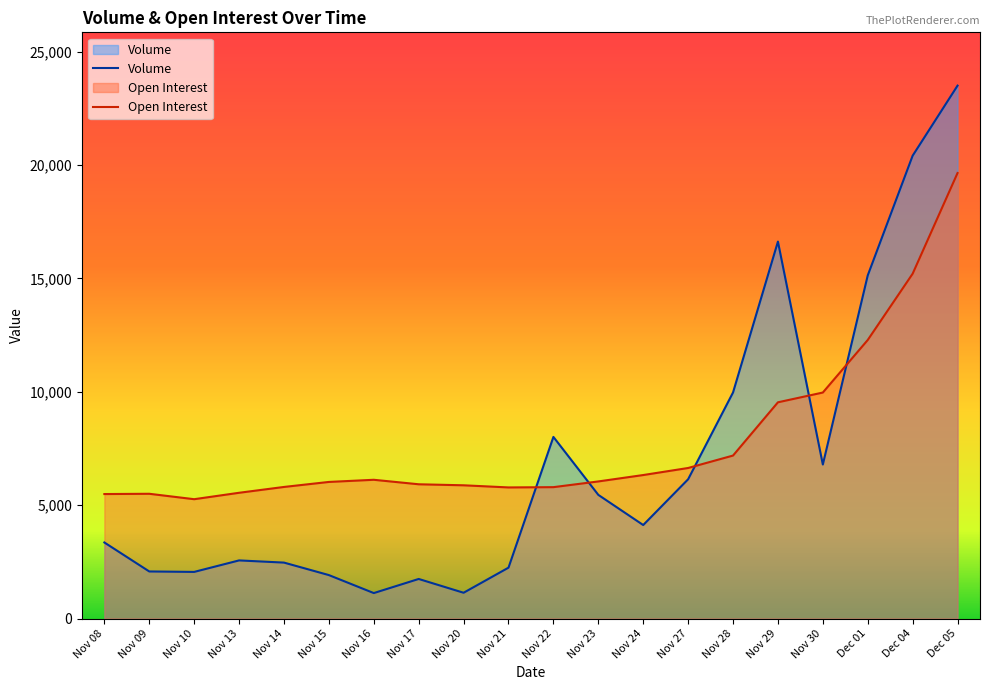

Reading left to right, what are all the values shown in this chart?

Volume: Nov 08=3354	Nov 09=2076	Nov 10=2056	Nov 13=2563	Nov 14=2467	Nov 15=1916	Nov 16=1123	Nov 17=1745	Nov 20=1137	Nov 21=2244	Nov 22=8008	Nov 23=5453	Nov 24=4123	Nov 27=6141	Nov 28=9967	Nov 29=16620	Nov 30=6791	Dec 01=15128	Dec 04=20407	Dec 05=23496
Open Interest: Nov 08=5489	Nov 09=5501	Nov 10=5262	Nov 13=5545	Nov 14=5802	Nov 15=6023	Nov 16=6118	Nov 17=5920	Nov 20=5875	Nov 21=5781	Nov 22=5793	Nov 23=6045	Nov 24=6327	Nov 27=6638	Nov 28=7186	Nov 29=9534	Nov 30=9965	Dec 01=12282	Dec 04=15204	Dec 05=19643